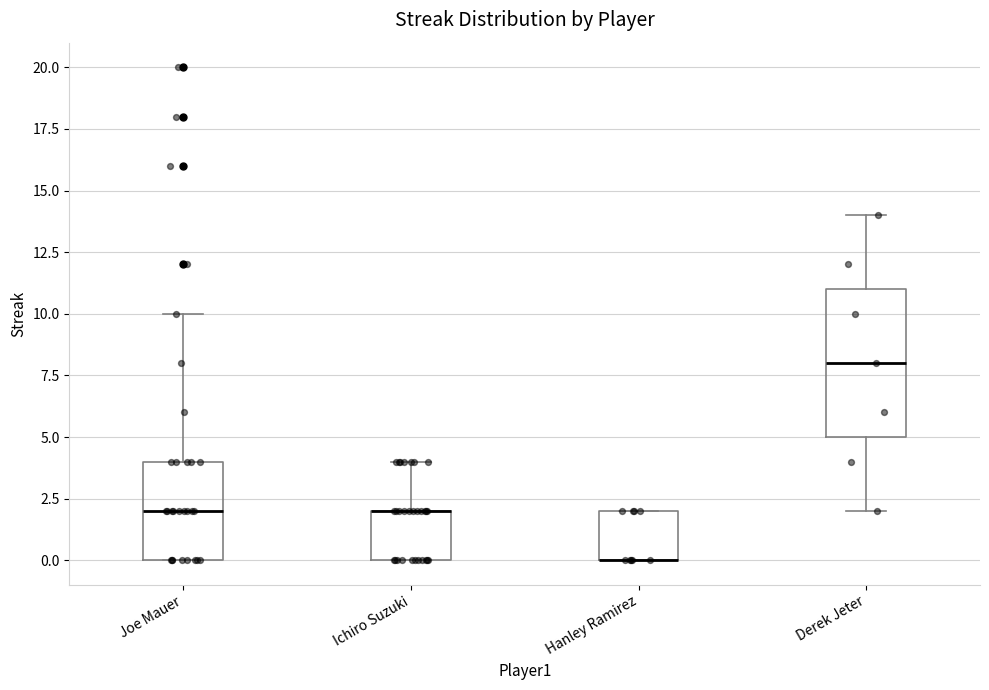

Reading left to right, transcribe this box plot: for each box, give where its median line is, the range the box spans, and where its two whiskers end, as read against the y-axis. The values are not printed on the chart, so give them approximately, as read against the axis.

Joe Mauer: median 2, box 0 to 4, whiskers 0 to 10
Ichiro Suzuki: median 2 (drawn on the box's upper edge), box 0 to 2, whiskers 0 to 4
Hanley Ramirez: median 0 (drawn on the box's lower edge), box 0 to 2, whiskers 0 to 2
Derek Jeter: median 8, box 5 to 11, whiskers 2 to 14